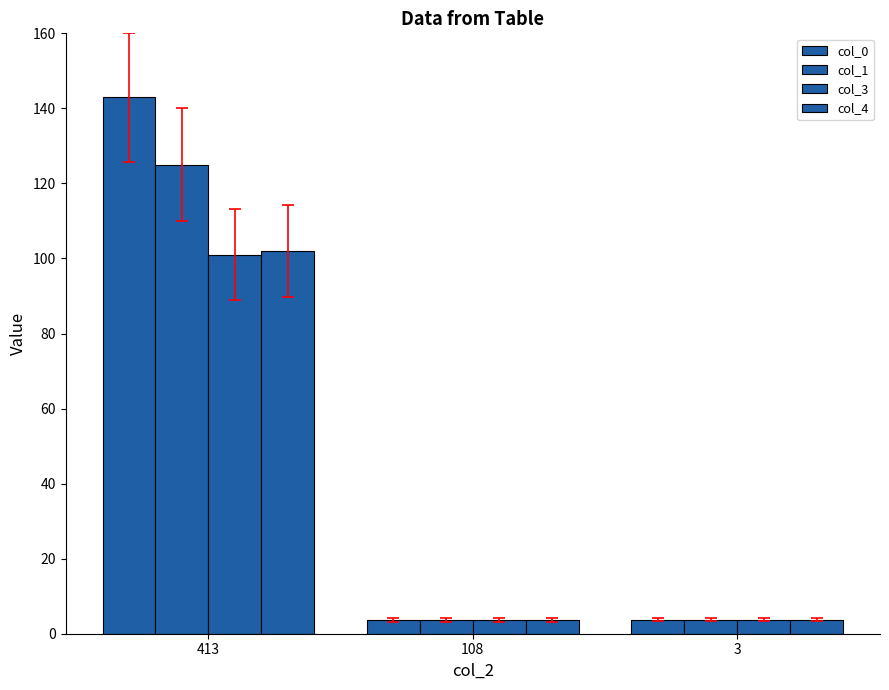

Reading left to right, extract all data points from this chart.

col_0: 413=143.0	108=3.6	3=3.7
col_1: 413=125.0	108=3.6	3=3.8
col_3: 413=101.0	108=3.6	3=3.8
col_4: 413=102.0	108=3.7	3=3.8